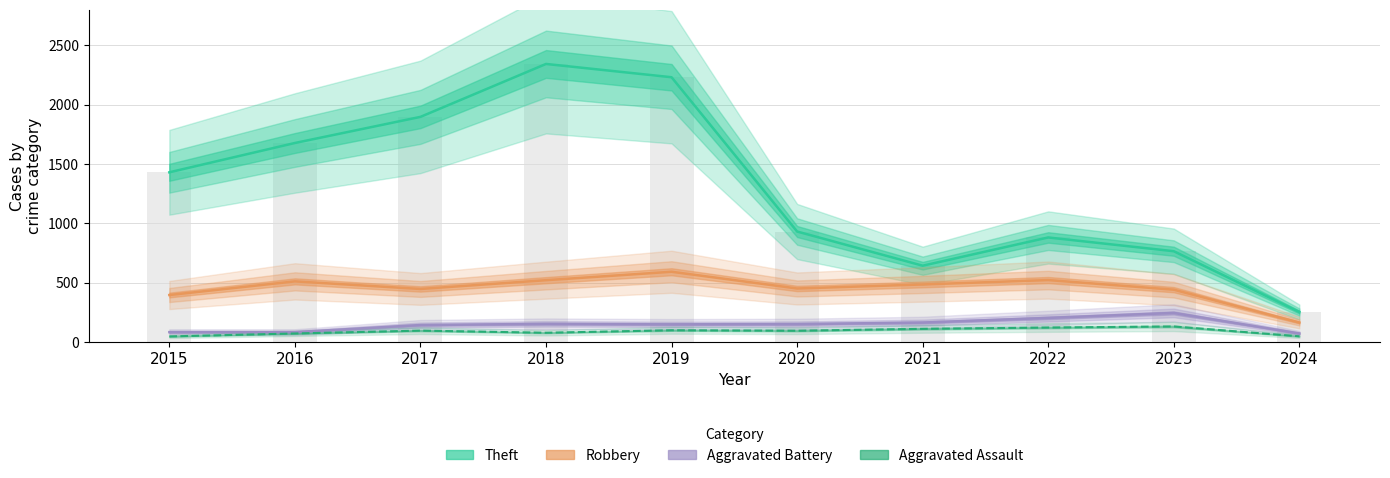

What is the difference between the maximum and minimum values in the Robbery series?

428